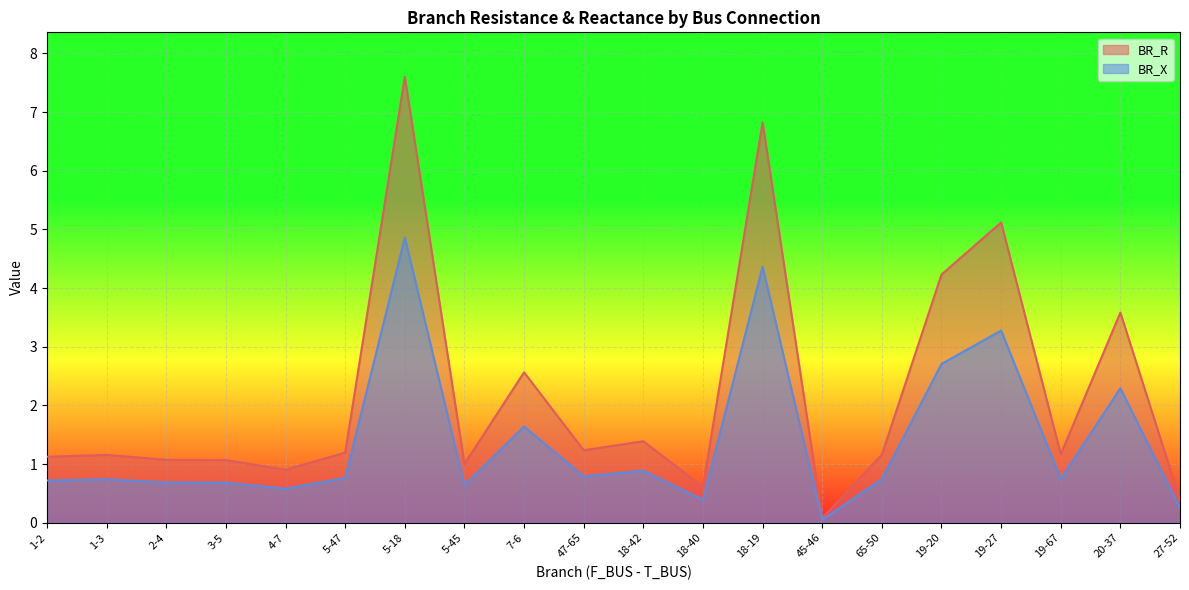

Is it true that BR_X equals 0.7 at 2-4?

True